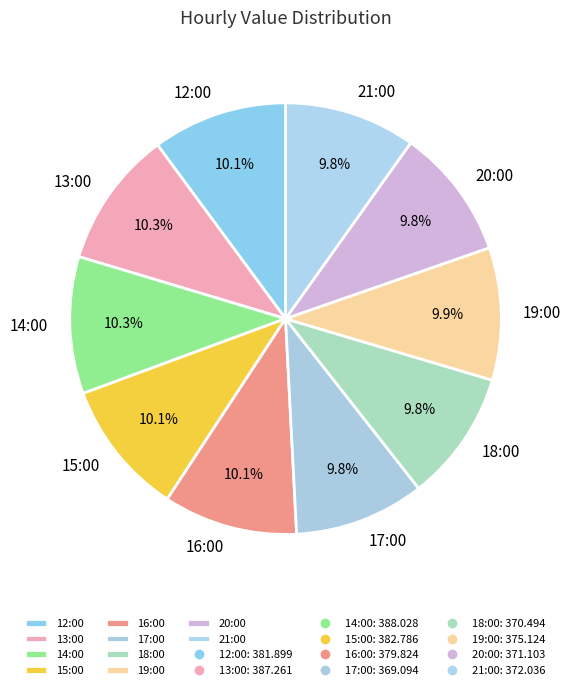

What is the total percentage of 15:00 and 14:00?

20.4%